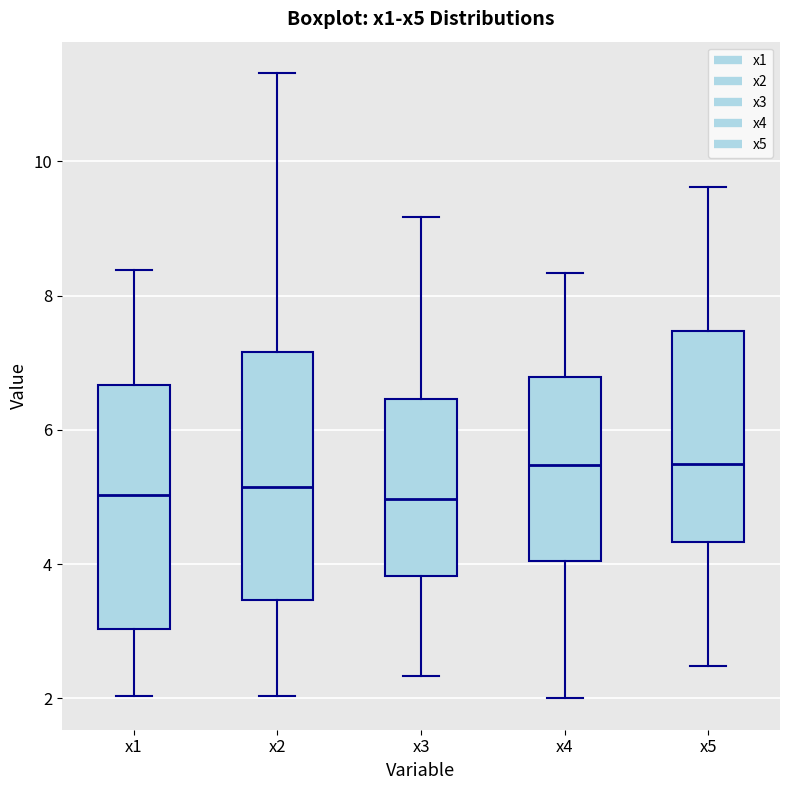

Where does the lower whisker of the box for x5 end on the y-axis? The values are not printed on the chart, so give them approximately, as read against the axis.

2.4